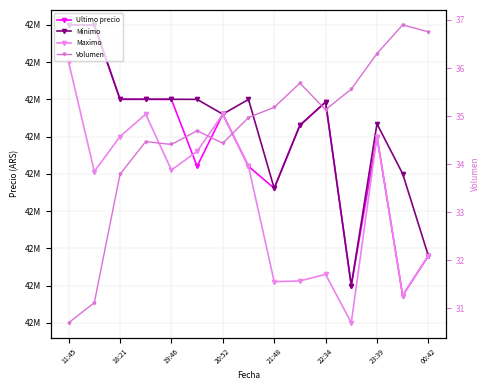

What is the greatest value displayed?

42699809.0